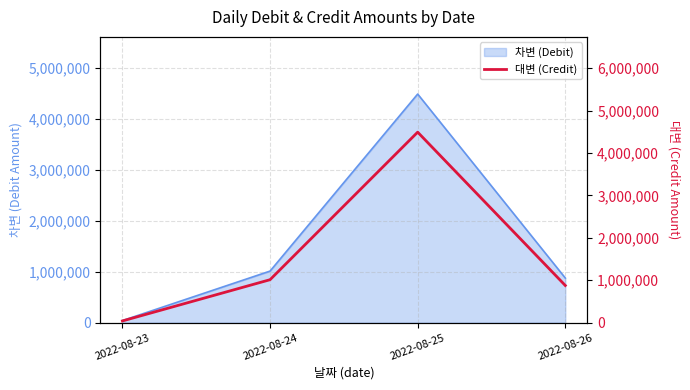

What is the value of the 1st point from the left?

41658